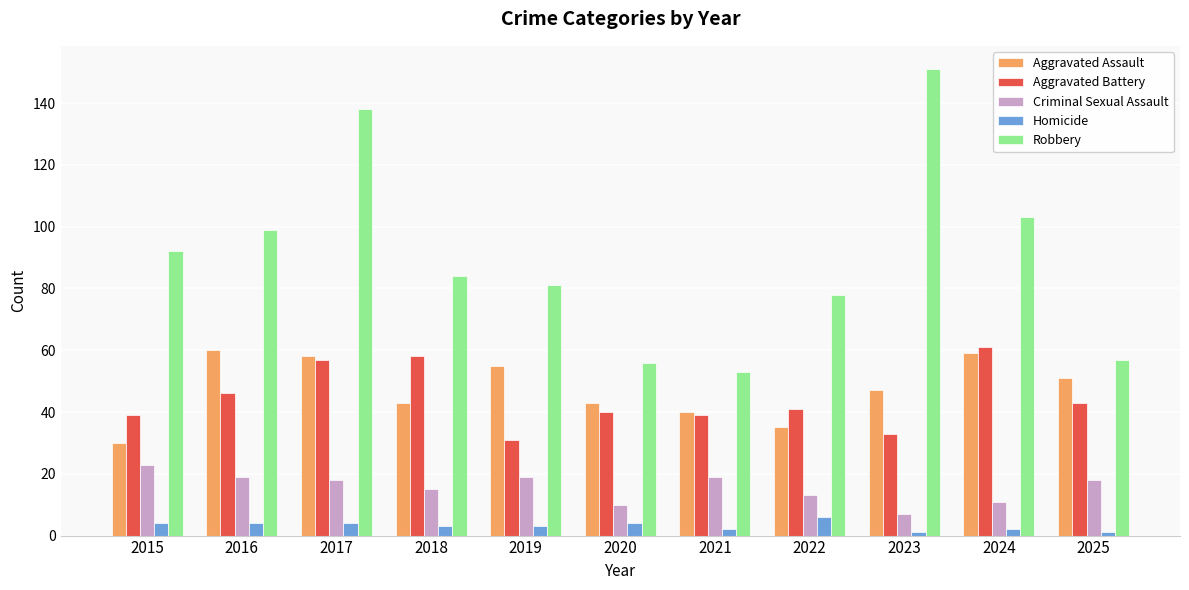

What is the difference between the second highest and second lowest values in the Aggravated Battery series?

25